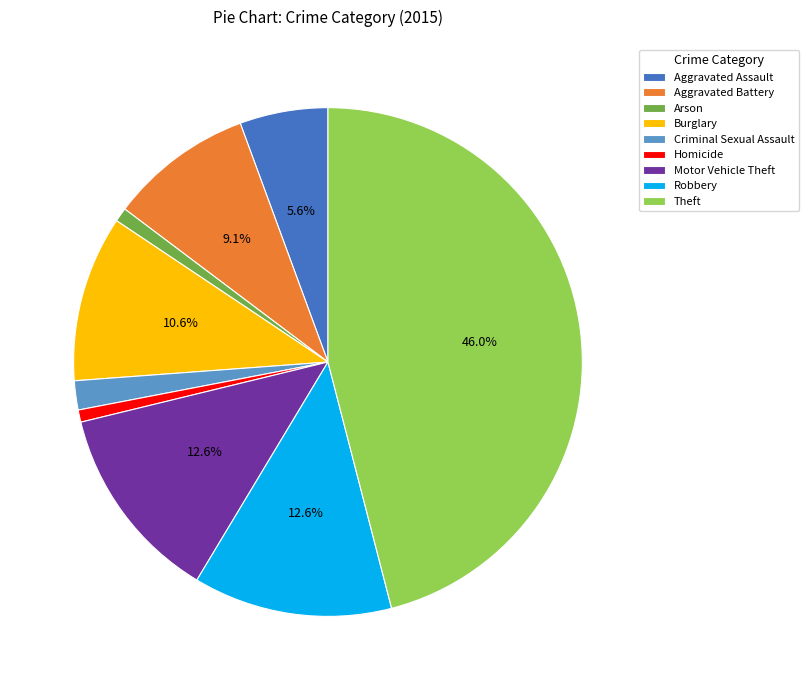

What percentage is the Aggravated Battery slice, to the nearest percent?

9%